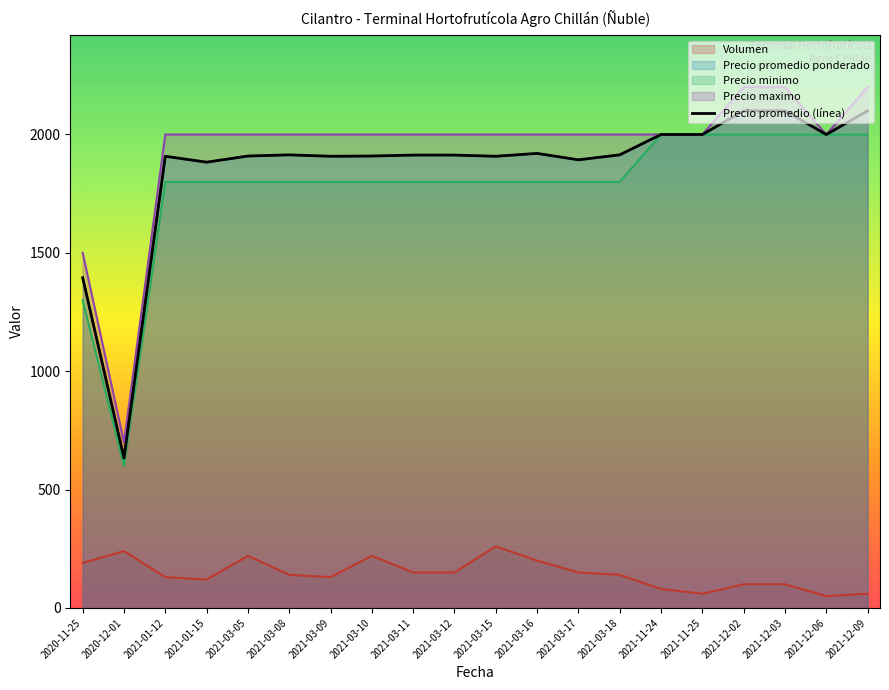

At which category does the data reach its first local peak?

2021-01-12